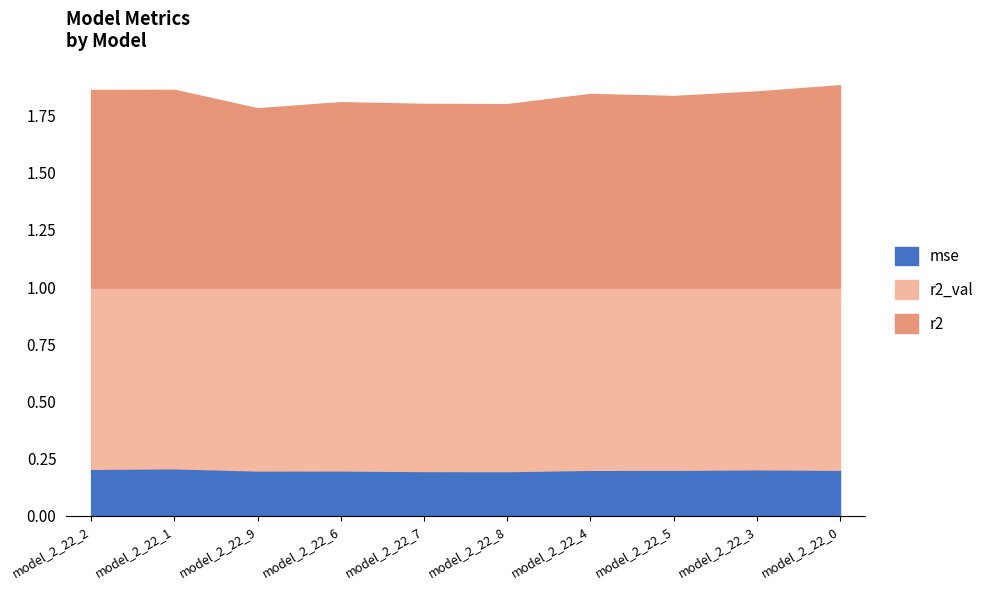

Which category has the lowest value across all series?

model_2_22_8